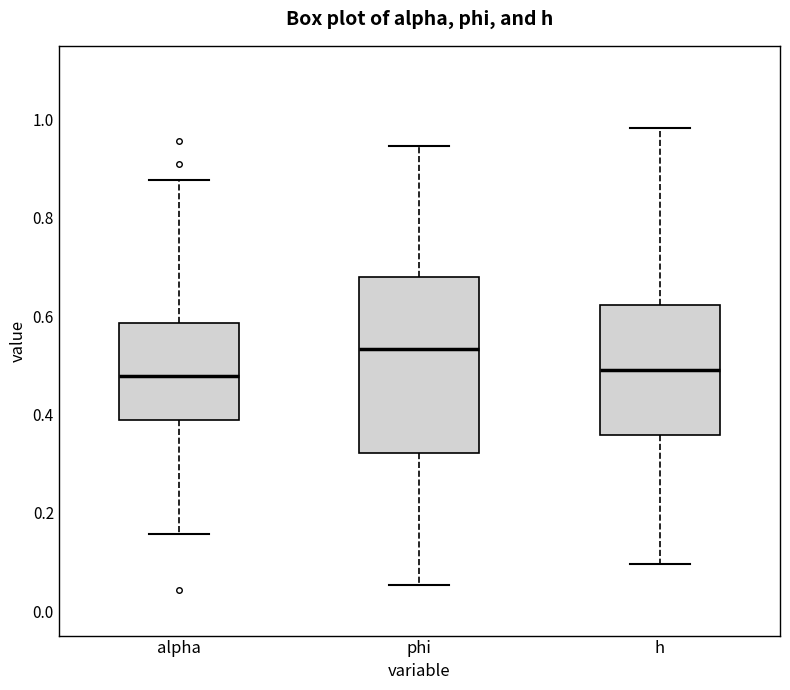

Which box is the tallest, from its lower edge to its upper edge?

phi